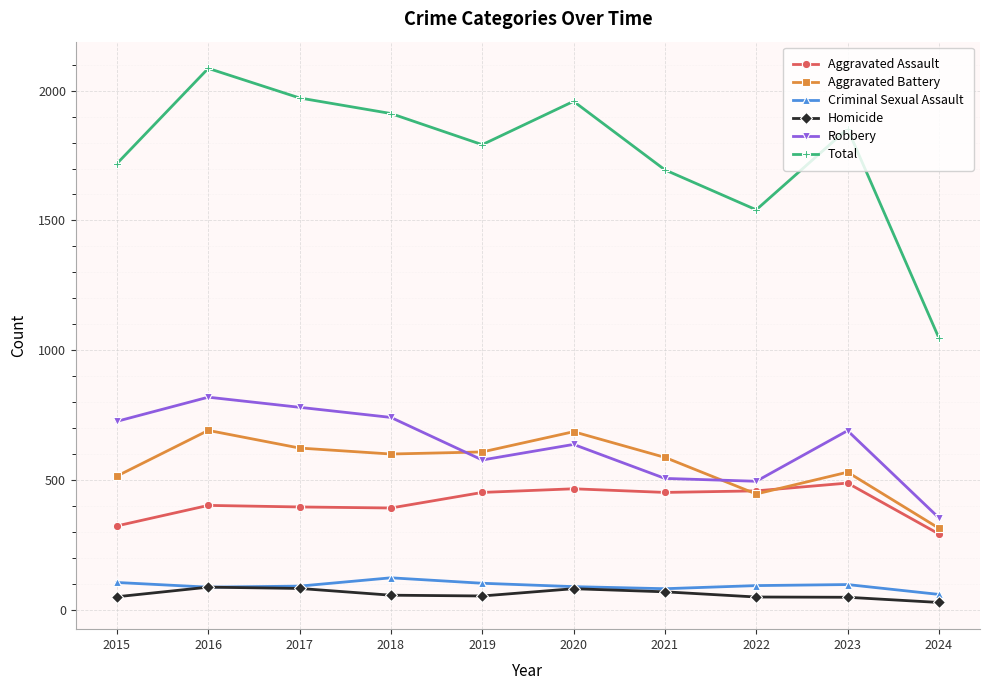

At which category is the sum across all series the highest?

2016